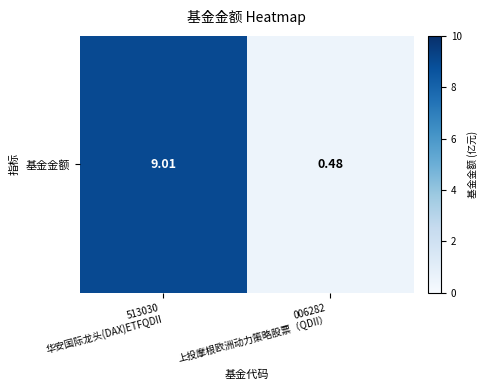

Rank the categories by value from lowest to highest.

006282
上投摩根欧洲动力策略股票（QDII）, 513030
华安国际龙头(DAX)ETFQDII